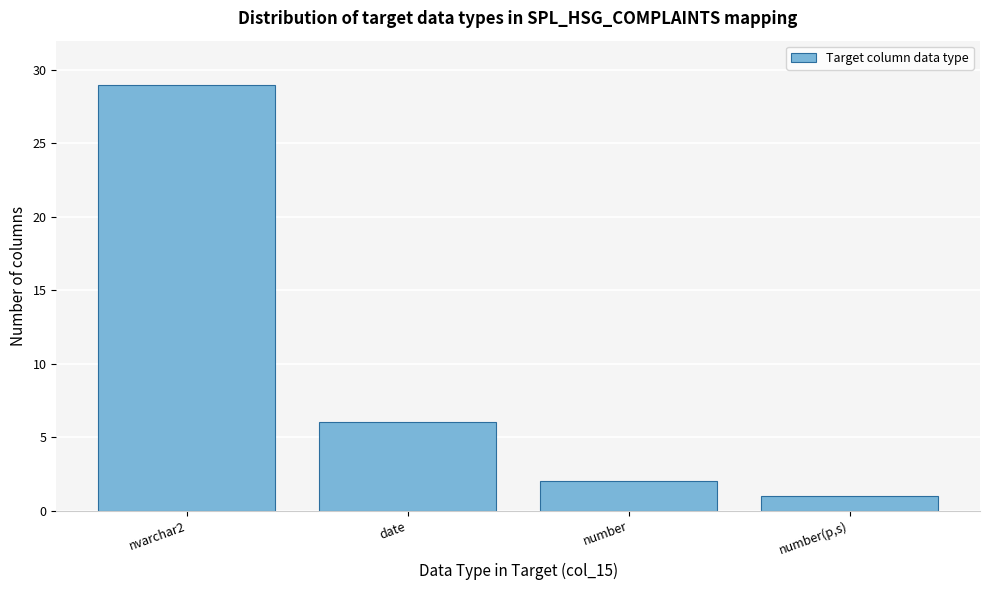

Reading left to right, list all the values displayed in this chart.

nvarchar2=29	date=6	number=2	number(p,s)=1